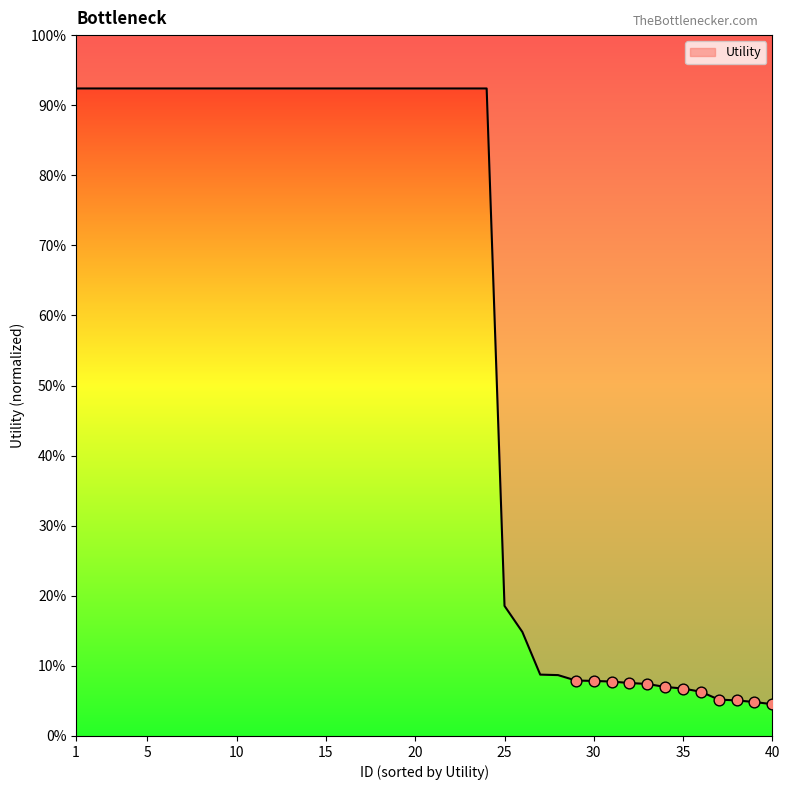

Which has a higher value, 29 or 14?

14